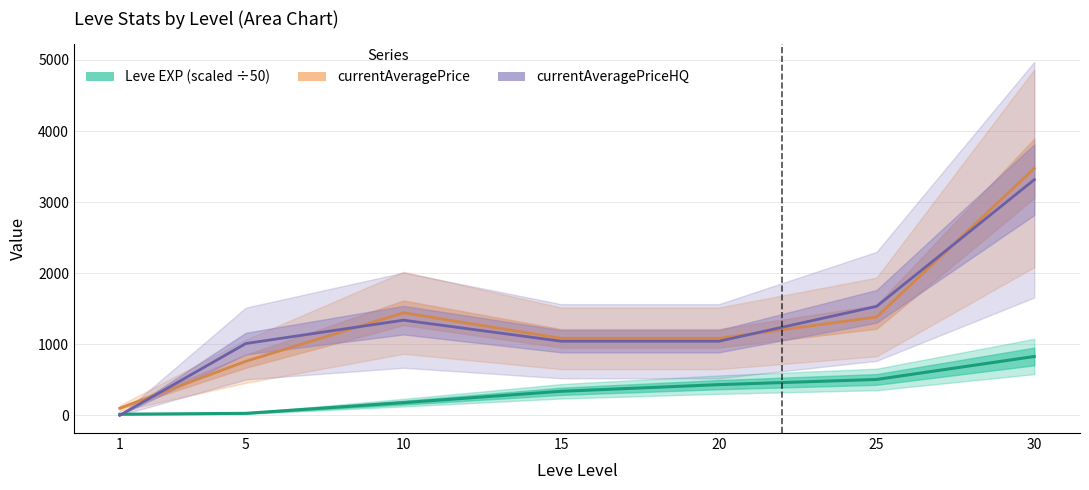

What is the value of the Leve EXP point at the 7th from the left?

828.2